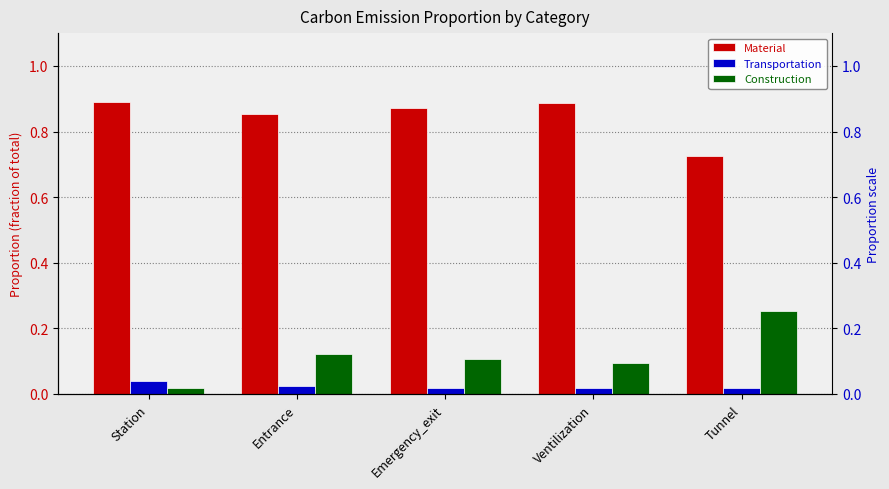

Reading left to right, what are all the values shown in this chart?

Material: Station=0.9	Entrance=0.9	Emergency_exit=0.9	Ventilization=0.9	Tunnel=0.7
Transportation: Station=0.0	Entrance=0.0	Emergency_exit=0.0	Ventilization=0.0	Tunnel=0.0
Construction: Station=0.0	Entrance=0.1	Emergency_exit=0.1	Ventilization=0.1	Tunnel=0.3